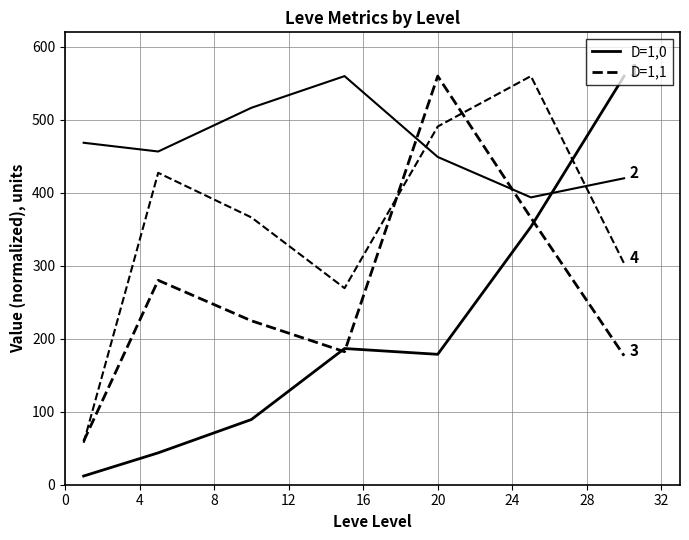

Is this an area chart (filled region under the line)?

No